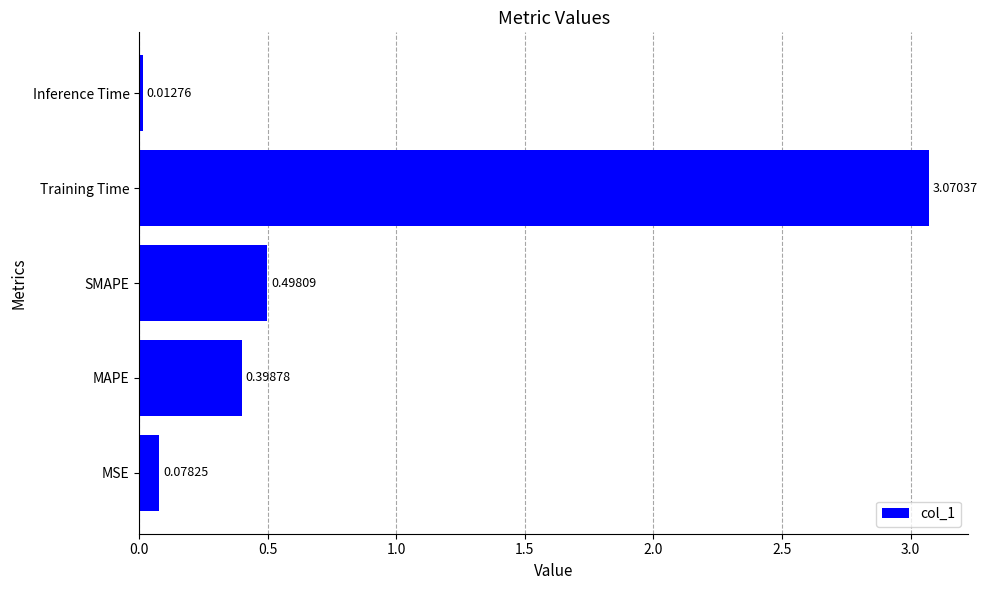

Where is the data nearest to the value 1?

SMAPE